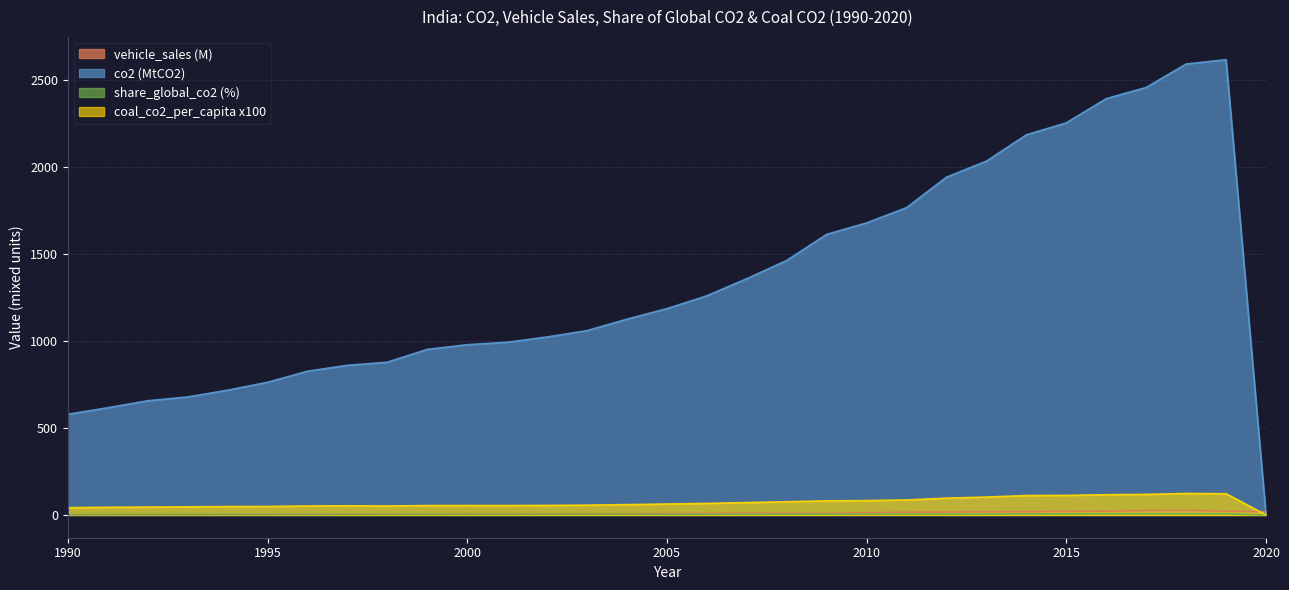

How many times do vehicle_sales and co2 cross each other?

1